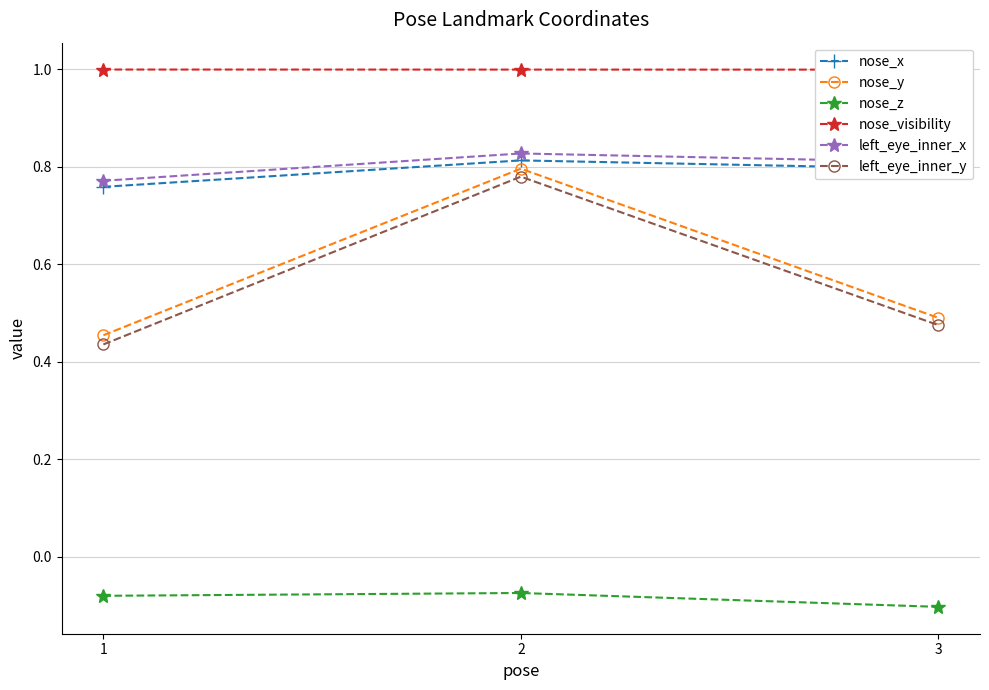

Count the number of categories in the chart.

3